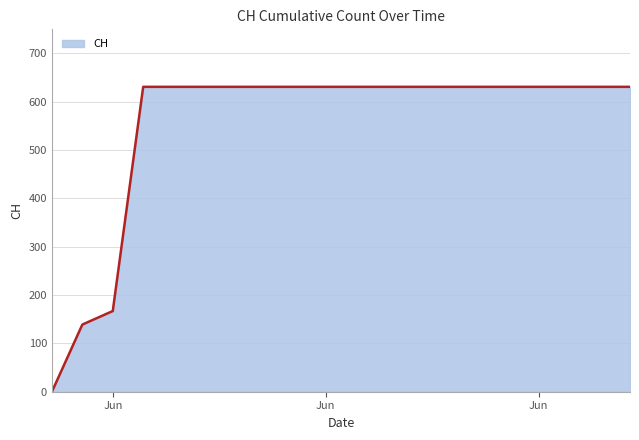

What is the difference between the maximum and minimum values?

631